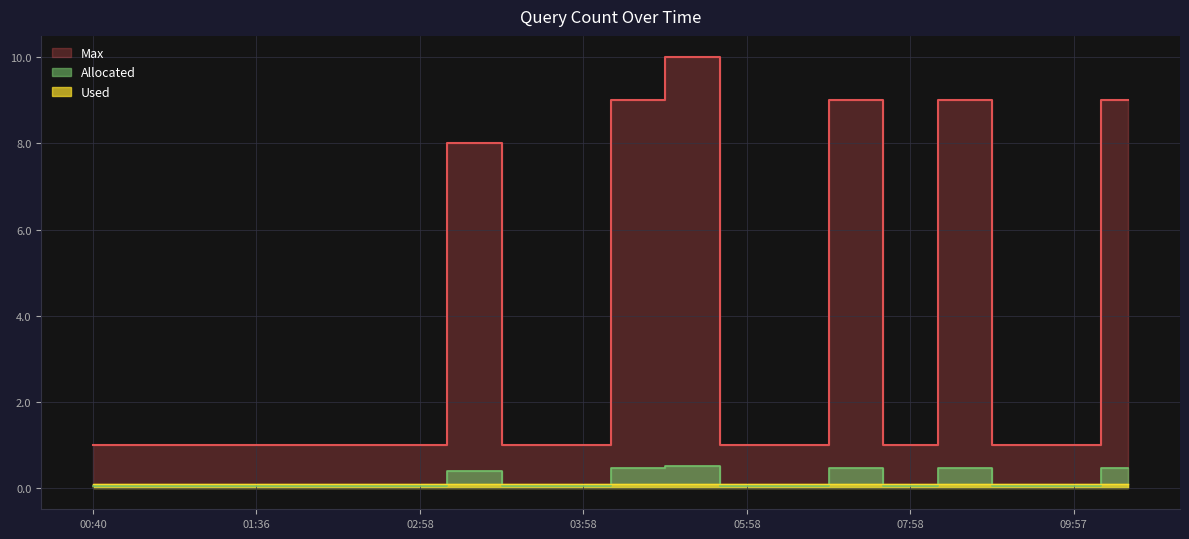

What position from the right is 01:43?

16